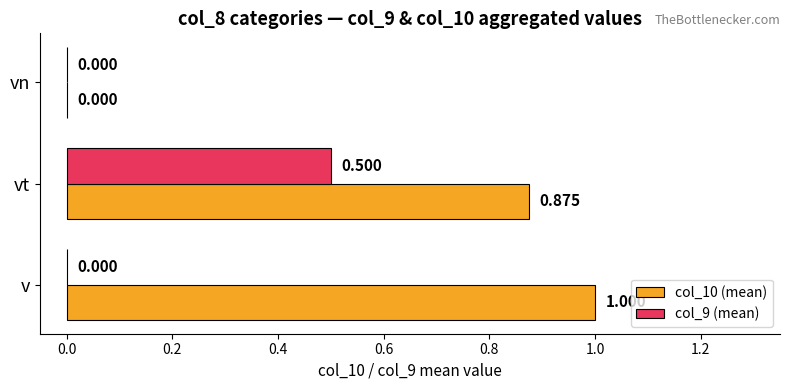

Which label corresponds to the largest value in the chart?

v